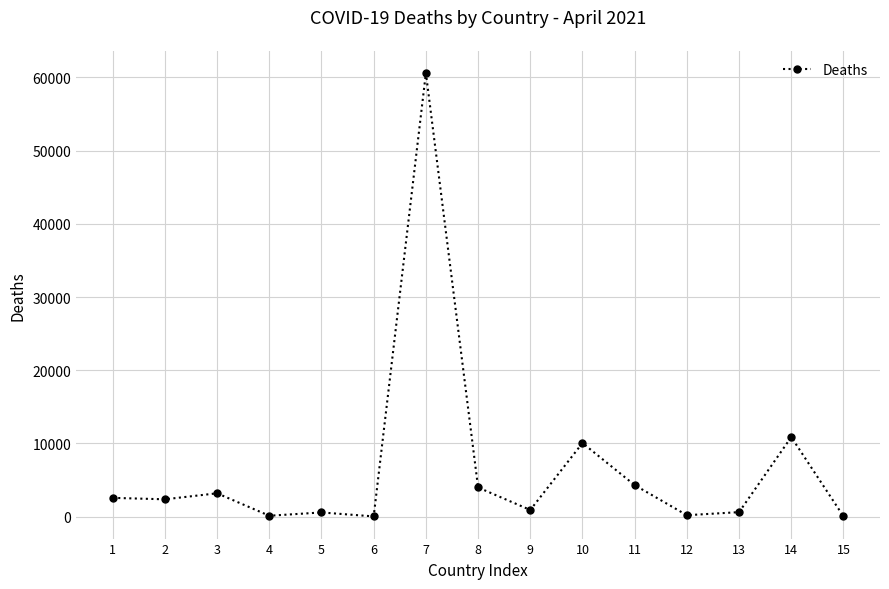

At which category does the data reach its first local peak?

3